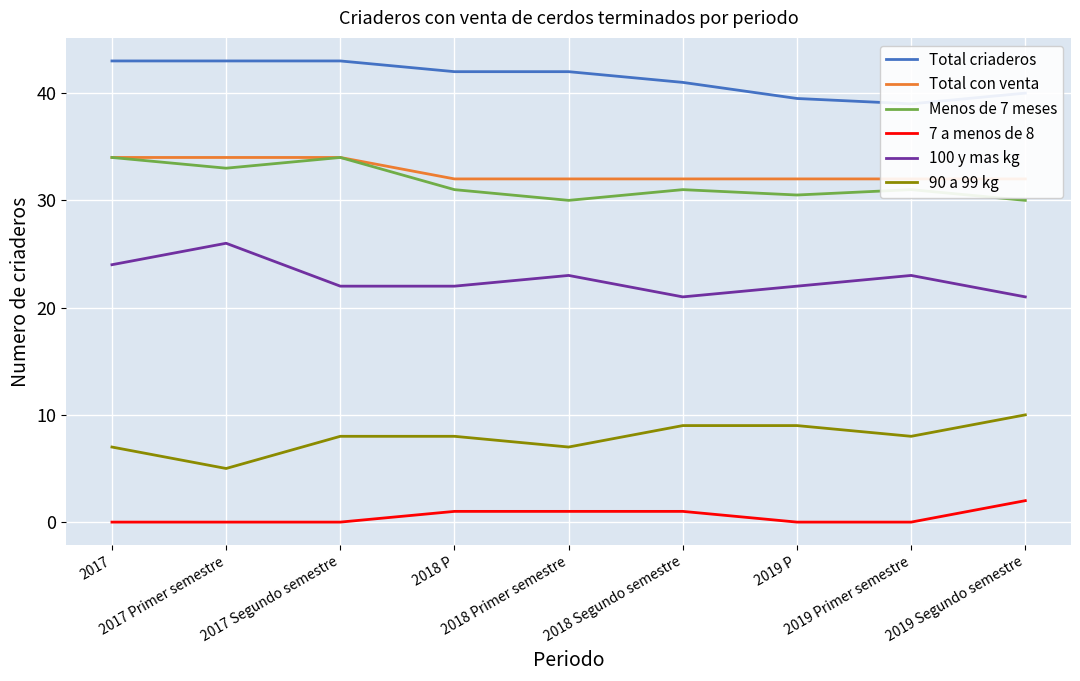

Reading left to right, transcribe all the data shown in this chart.

Total criaderos: 43.0	43.0	43.0	42.0	42.0	41.0	39.5	39.0	40.0
Total con venta: 34.0	34.0	34.0	32.0	32.0	32.0	32.0	32.0	32.0
Menos de 7 meses: 34.0	33.0	34.0	31.0	30.0	31.0	30.5	31.0	30.0
7 a menos de 8: 0.0	0.0	0.0	1.0	1.0	1.0	0.0	0.0	2.0
100 y mas kg: 24.0	26.0	22.0	22.0	23.0	21.0	22.0	23.0	21.0
90 a 99 kg: 7.0	5.0	8.0	8.0	7.0	9.0	9.0	8.0	10.0